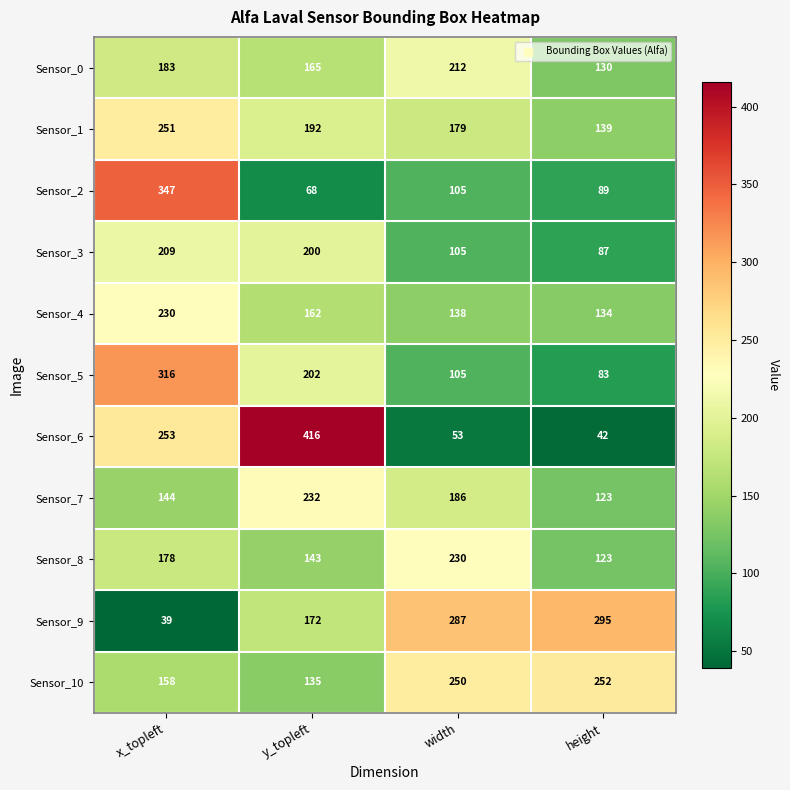

What is the minimum value shown in the chart?

39